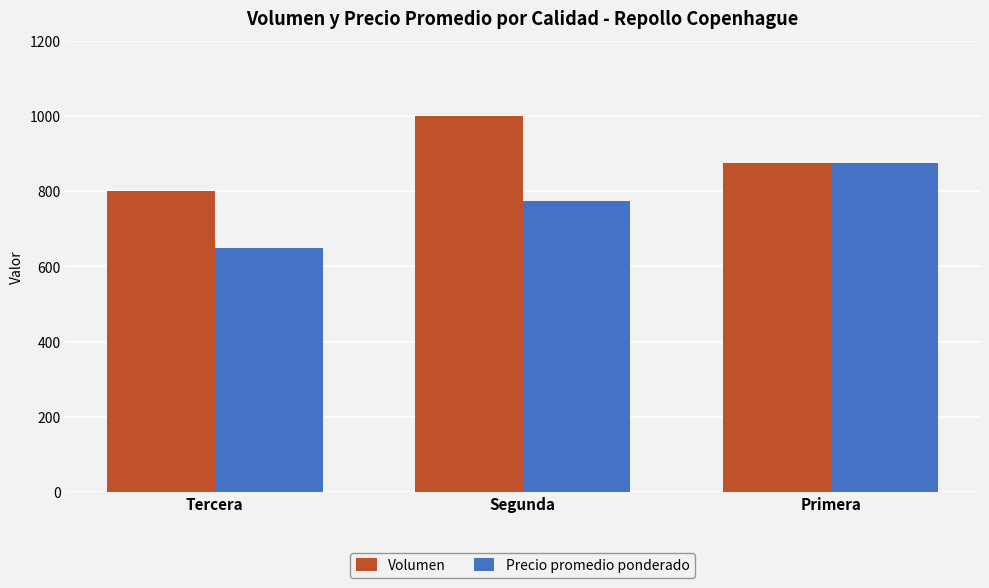

Which series has the largest total across all categories?

Volumen